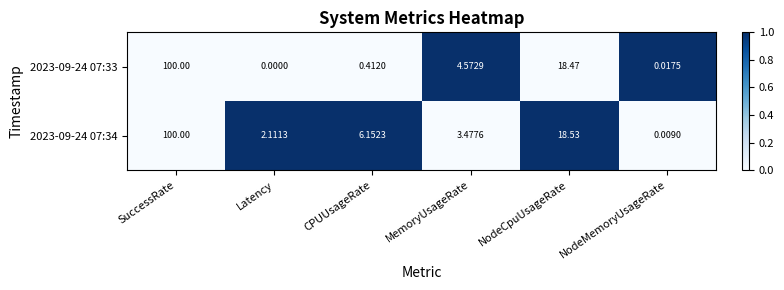

At which category does the chart reach its peak across all series?

SuccessRate